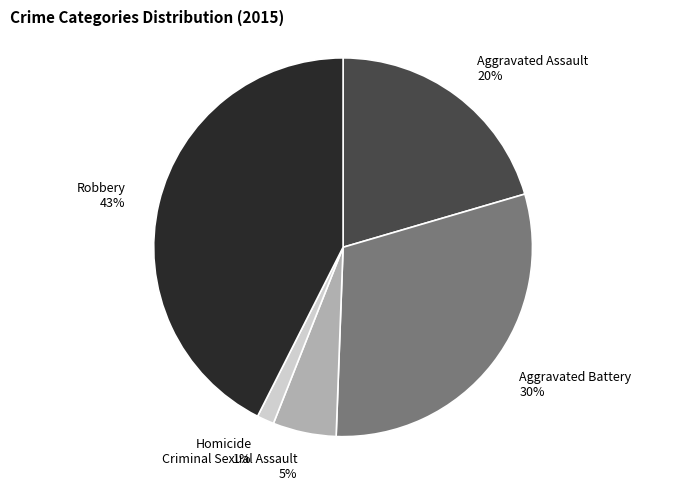

How many segments does this pie chart have?

5